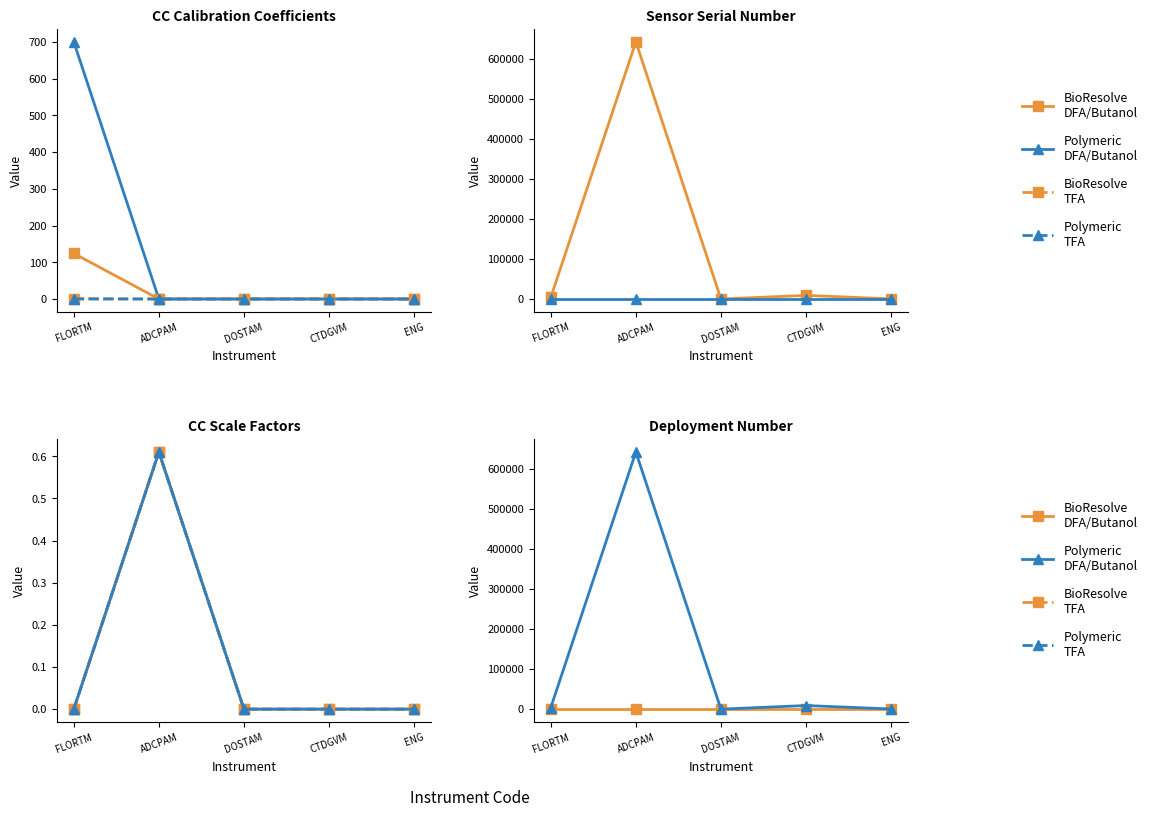

What is the average value?

131147